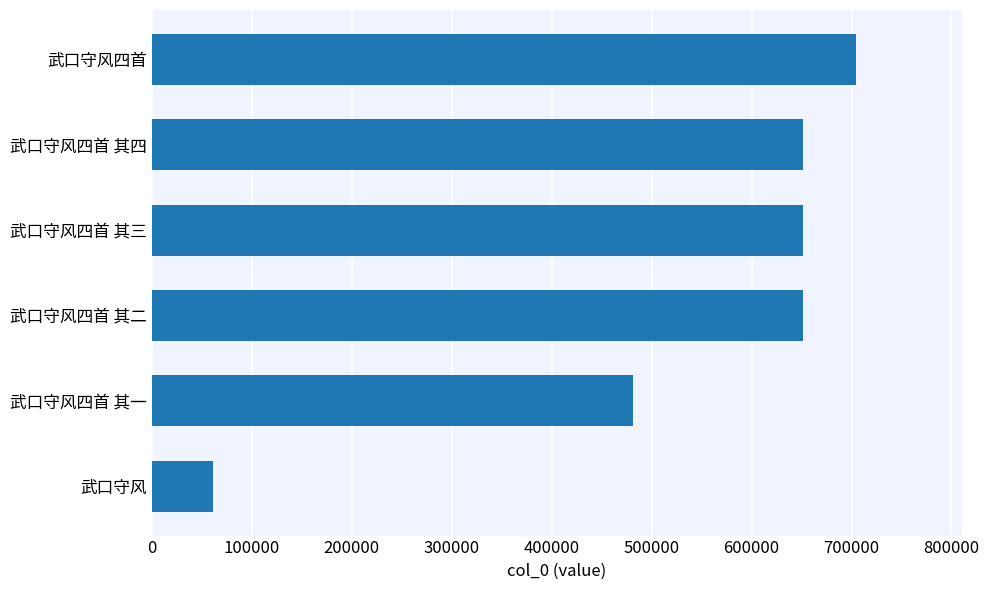

The chart shows a value of 651598 at 武口守风四首 其二. True or false?

True